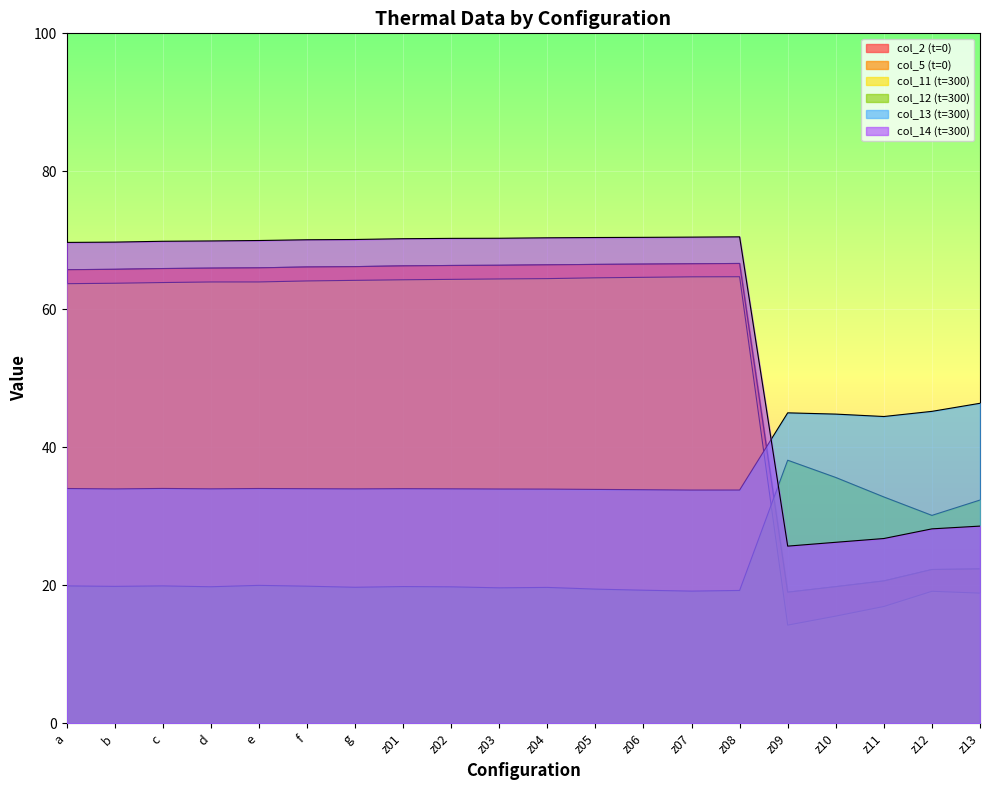

What is the difference between the second highest and minimum values in the col_13 (t=300) series?

11.4